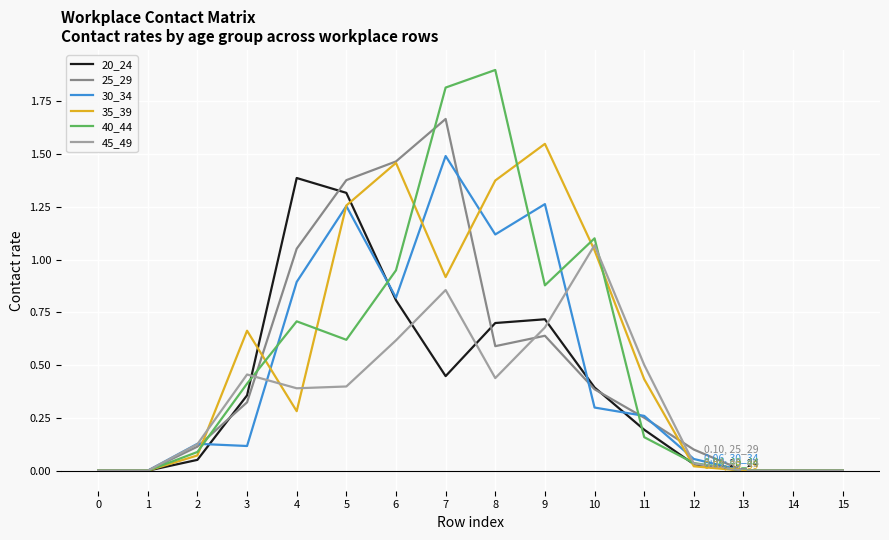

True or false: 40_44 and 45_49 intersect in this chart.

True